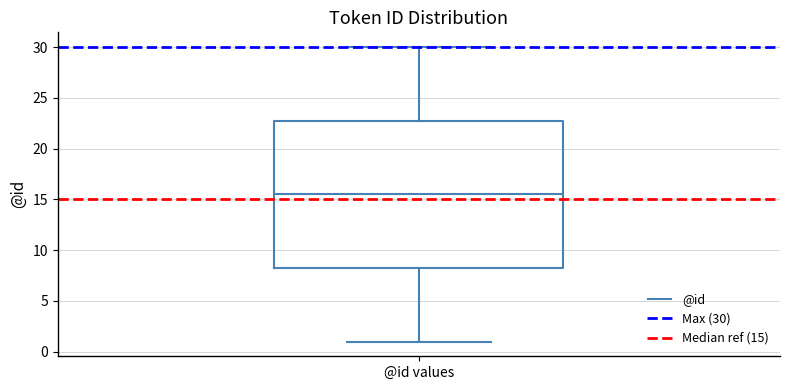

Transcribe this box plot: give where the median line is, the range the box spans, and where the two whiskers end, as read against the y-axis. The values are not printed on the chart, so give them approximately, as read against the axis.

median 15.5, box 8.5 to 23.0, whiskers 1.0 to 30.0